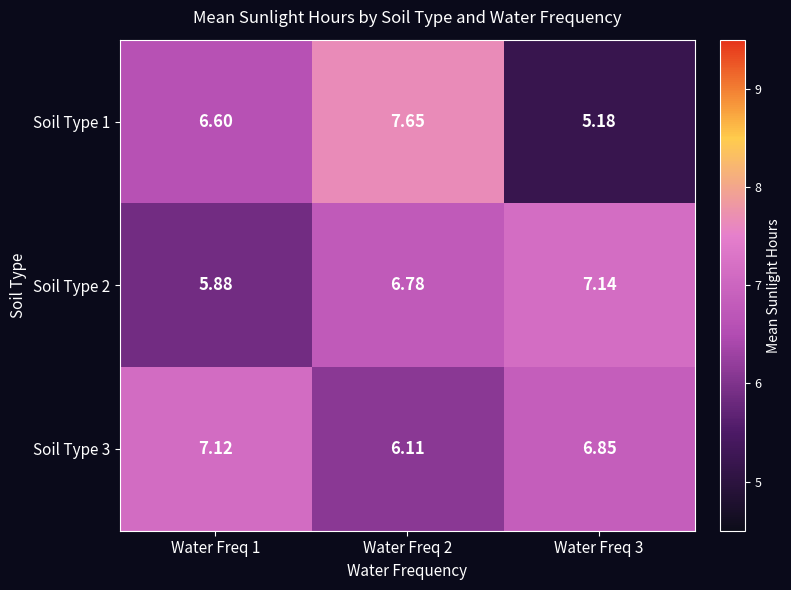

Which series has the largest range (max minus min)?

Soil Type 1